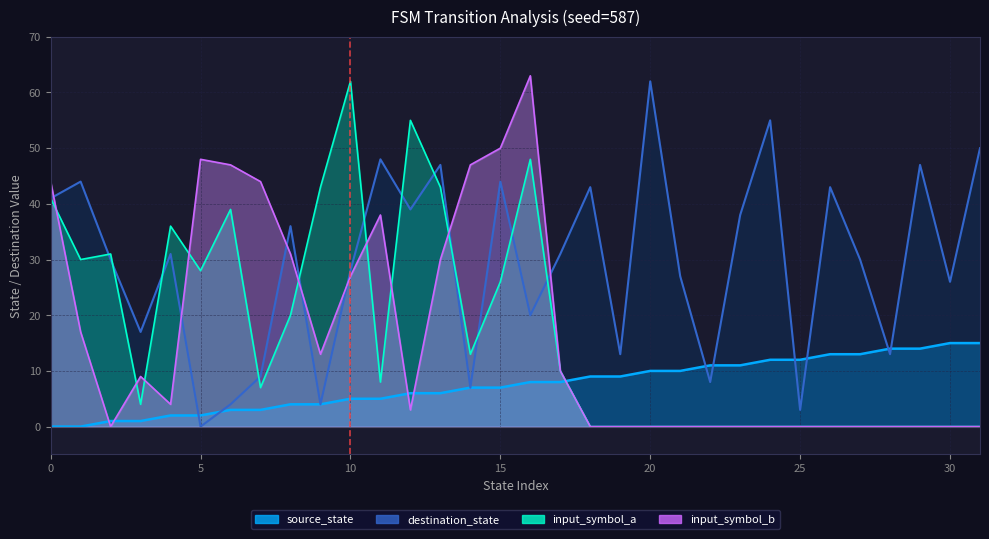

Does the chart display data point markers on the line(s)?

No